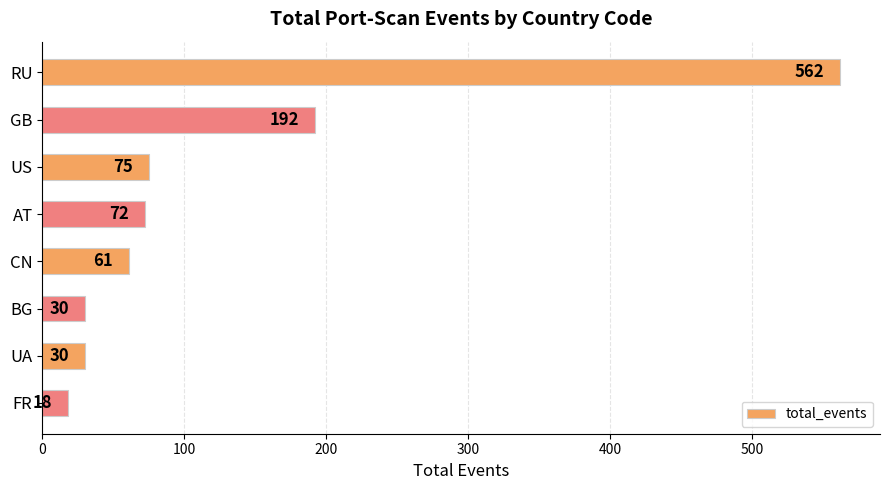

Approximately how many times larger is the value at GB compared to BG?

6.4